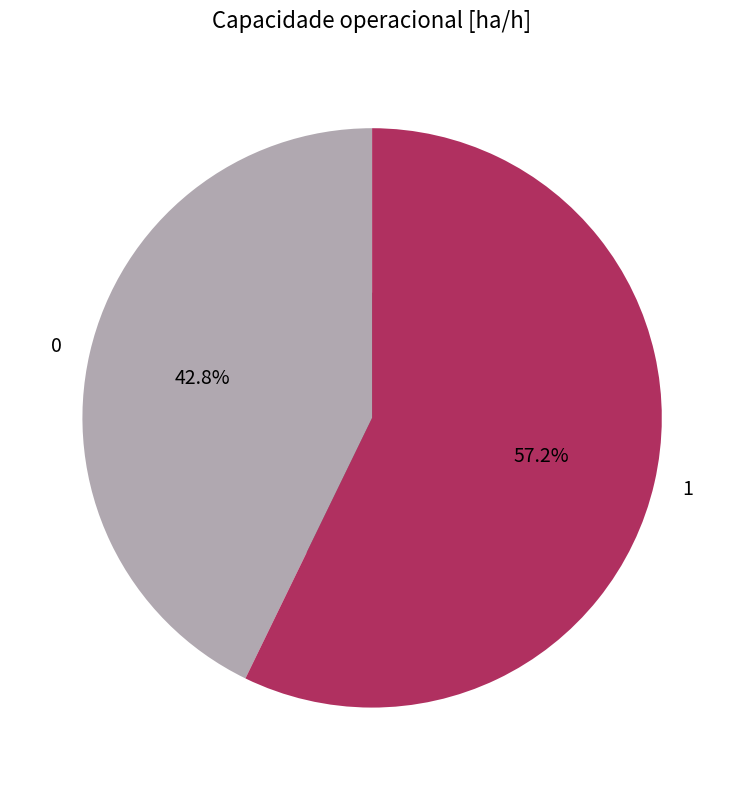

To the nearest percent, what is the average slice percentage?

50%